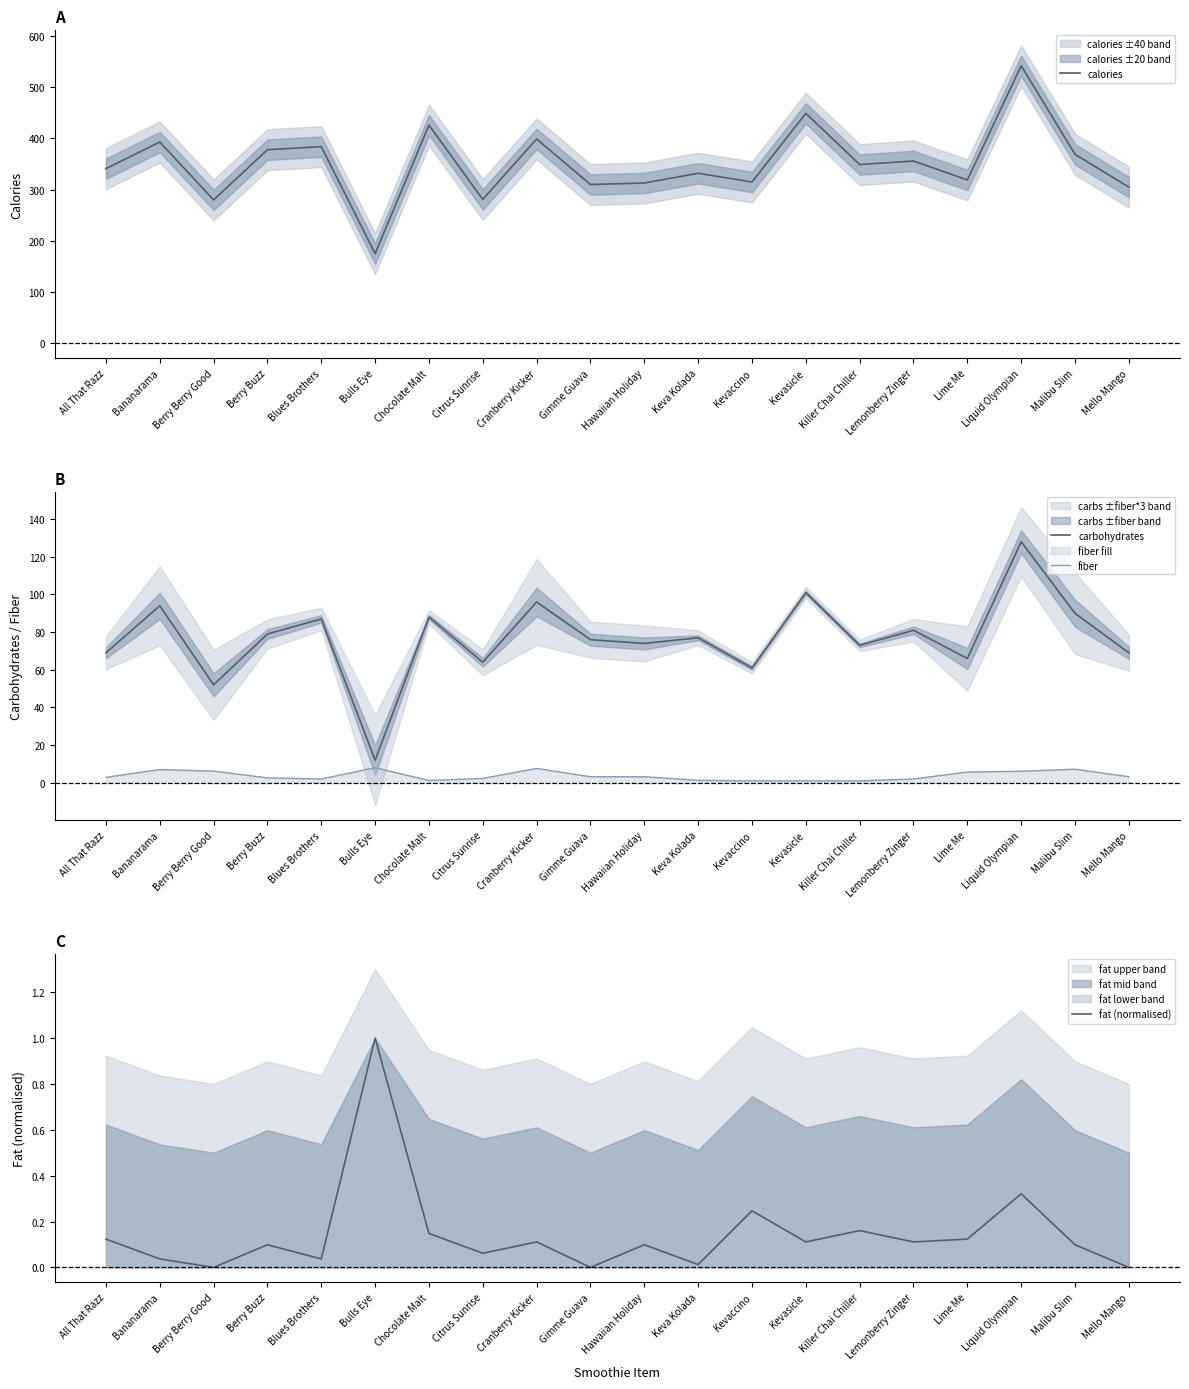

Rank the series at Lemonberry Zinger from highest to lowest value.

calories, carbohydrates, fiber, fat (normalised)